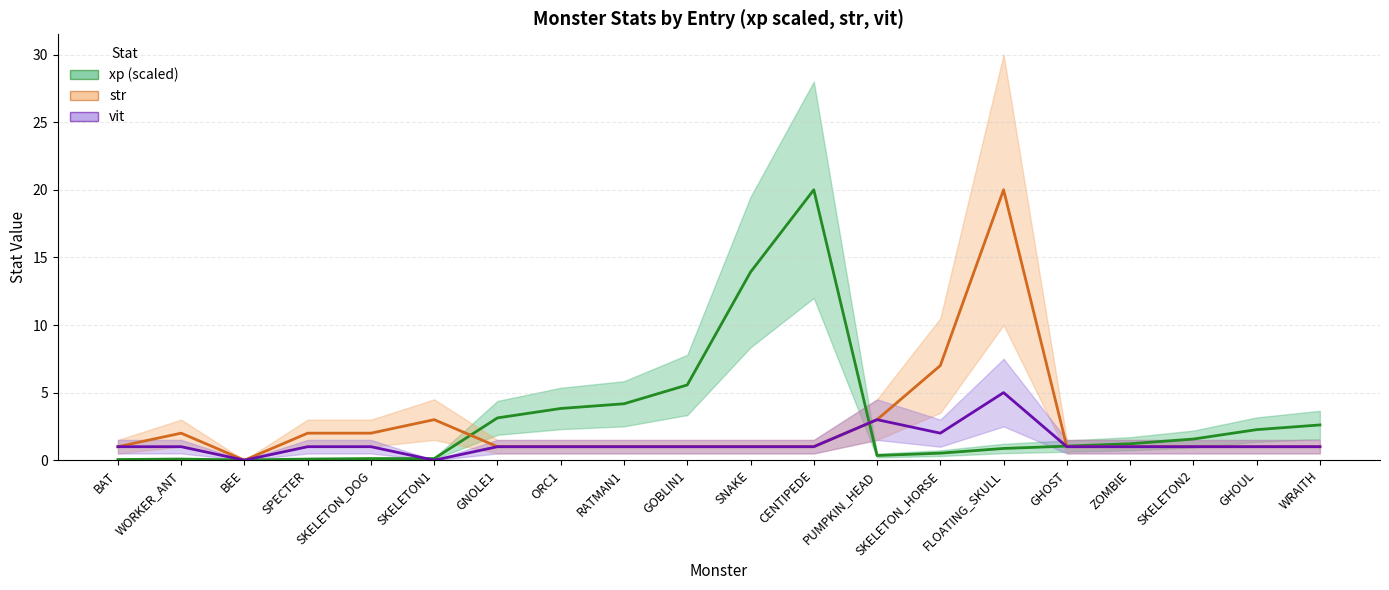

What position from the right is GHOUL?

2